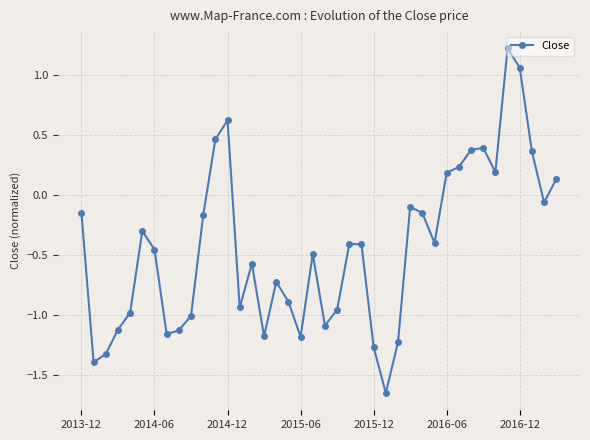

True or false: there are more than 1 points higher than both neighbors.

True